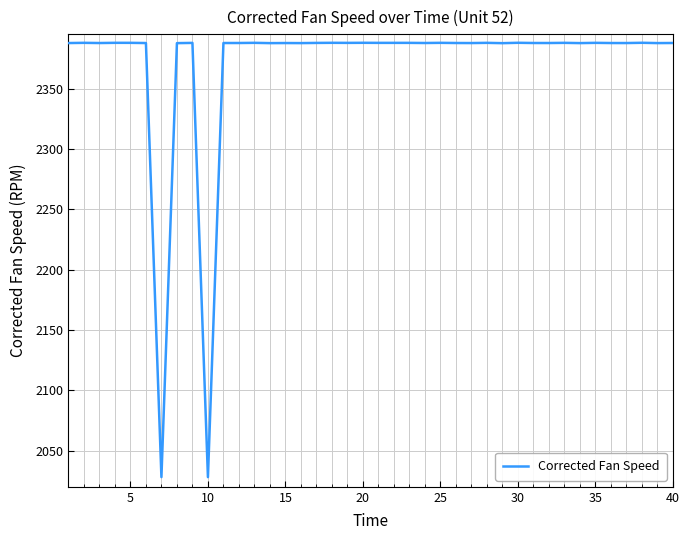

What is the average value?

2369.9